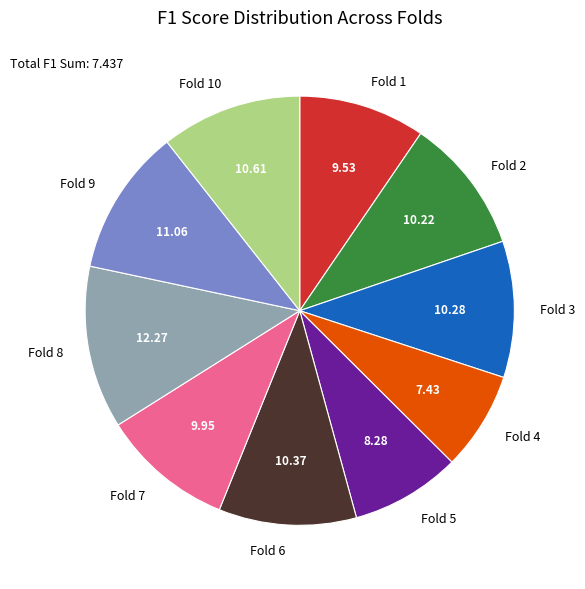

Count the number of slices in the pie.

10